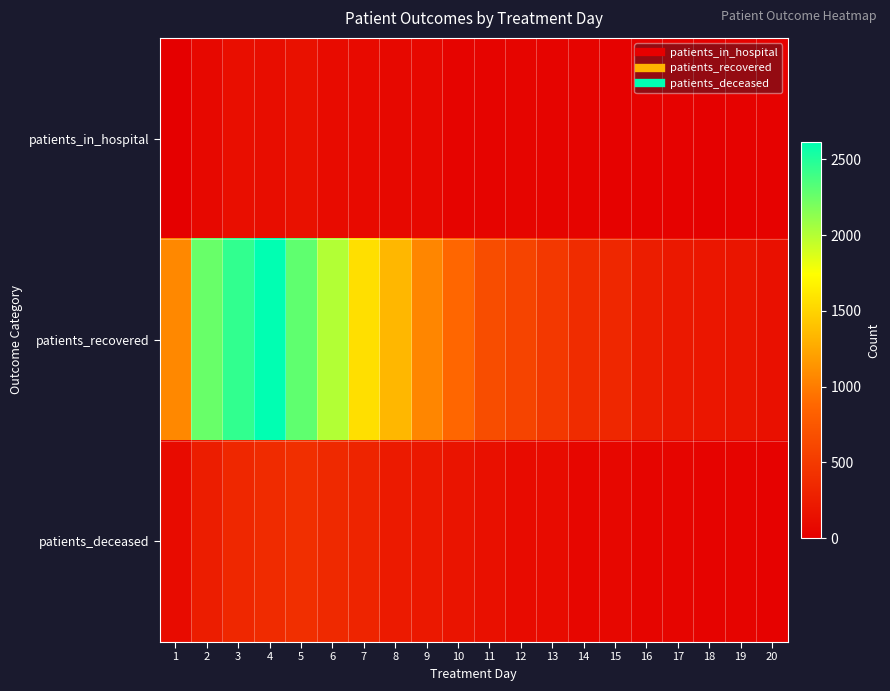

Reading right to left, extract all data points from this chart.

patients_in_hospital: 20=21	19=27	18=19	17=21	16=30	15=29	14=38	13=37	12=56	11=36	10=38	9=79	8=80	7=96	6=100	5=152	4=113	3=131	2=80	1=0
patients_recovered: 20=146	19=188	18=198	17=213	16=259	15=341	14=384	13=486	12=589	11=669	10=876	9=1061	8=1335	7=1565	6=2007	5=2284	4=2616	3=2443	2=2255	1=1070
patients_deceased: 20=27	19=36	18=32	17=56	16=54	15=64	14=61	13=106	12=102	11=139	10=182	9=213	8=225	7=316	6=355	5=407	4=369	3=342	2=260	1=106